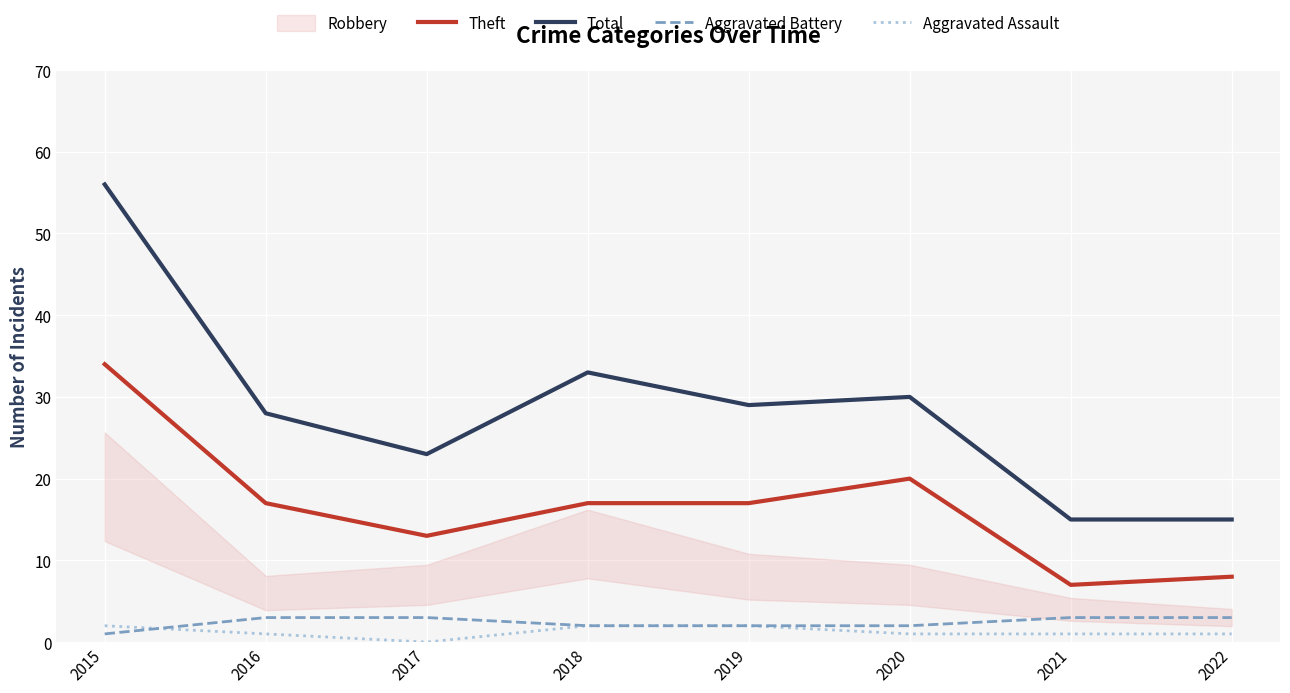

The value of Theft at 2022 is 4. True or false?

False